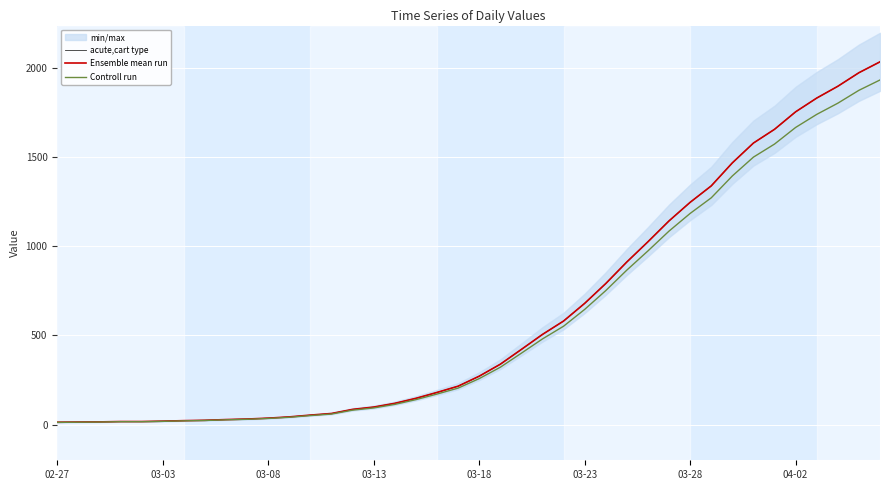

What is the minimum value shown in the chart?

12.3